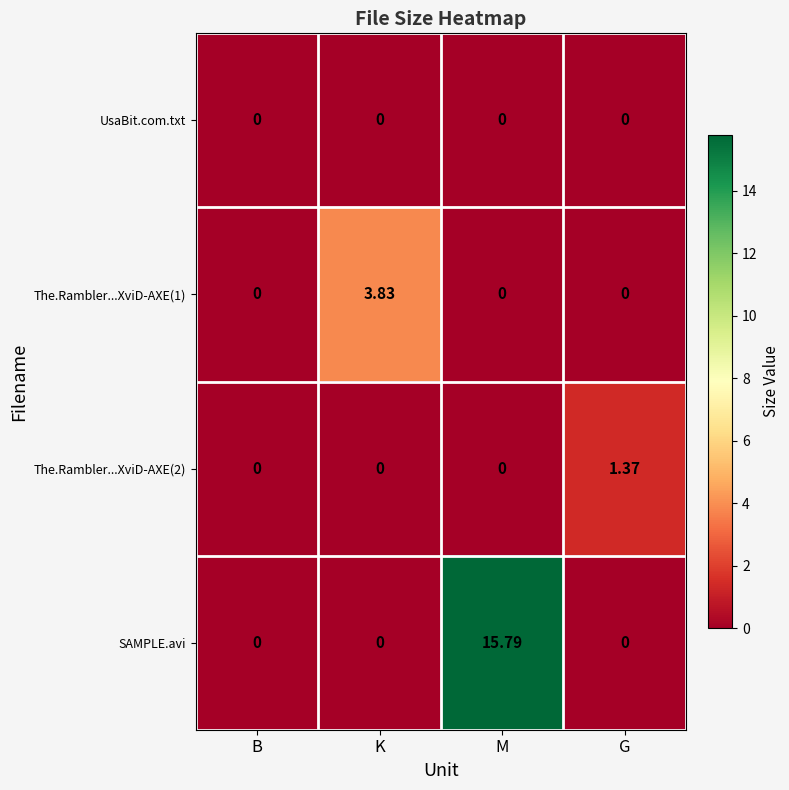

Between B and M, which series saw the biggest shift?

SAMPLE.avi